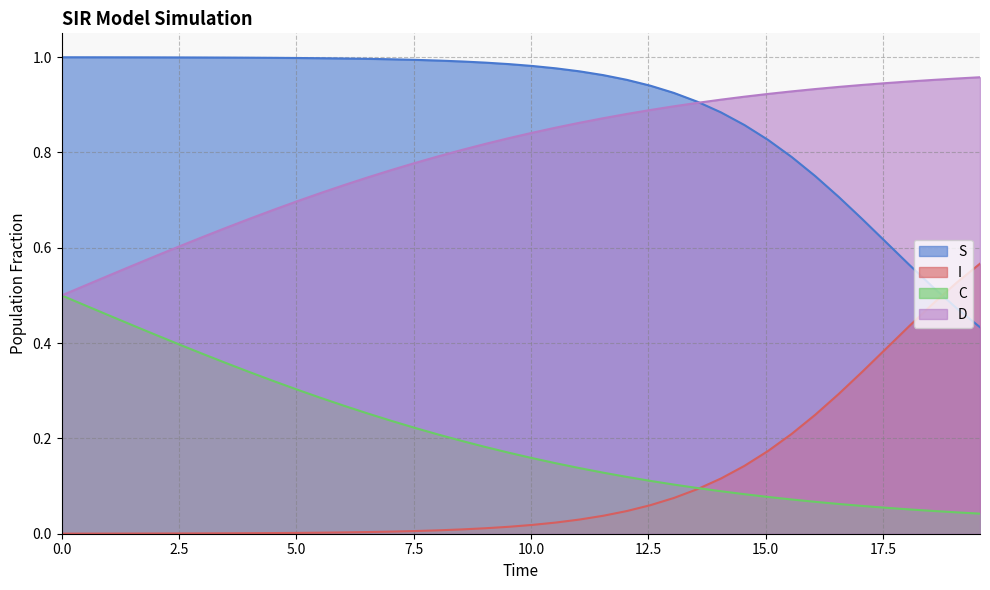

True or false: S and C intersect in this chart.

False